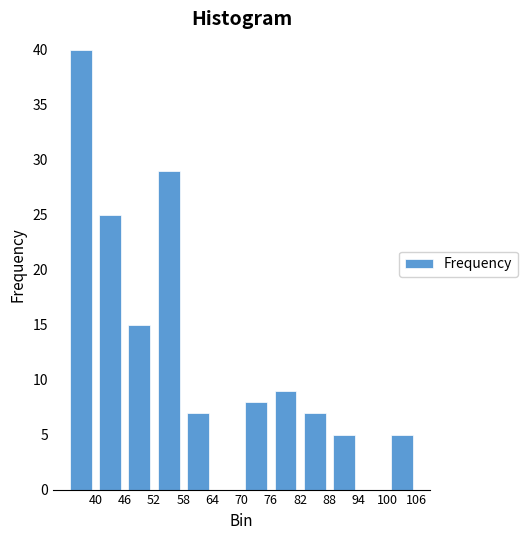

Reading left to right, list every bar in this chart as the range it spans on the x-axis followed by its height. The values are not printed on the chart, so give them approximately, as read against the axis.

34 to 40: 40
40 to 46: 25
46 to 52: 15
52 to 58: 29
58 to 64: 7
64 to 70: 0
70 to 76: 8
76 to 82: 9
82 to 88: 7
88 to 94: 5
94 to 100: 0
100 to 106: 5